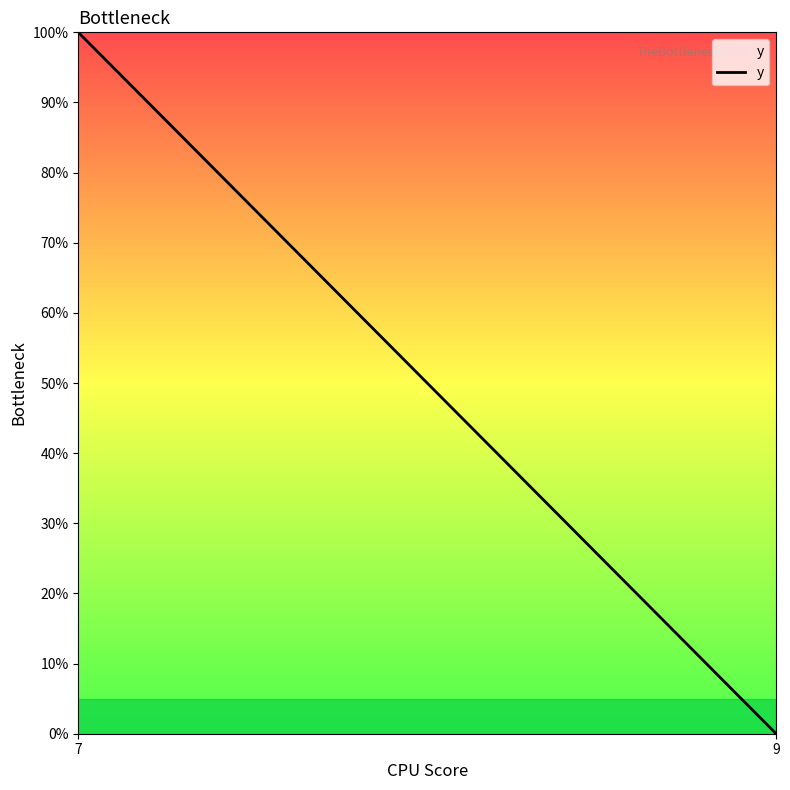

List the labels in order of value, smallest first.

9, 7